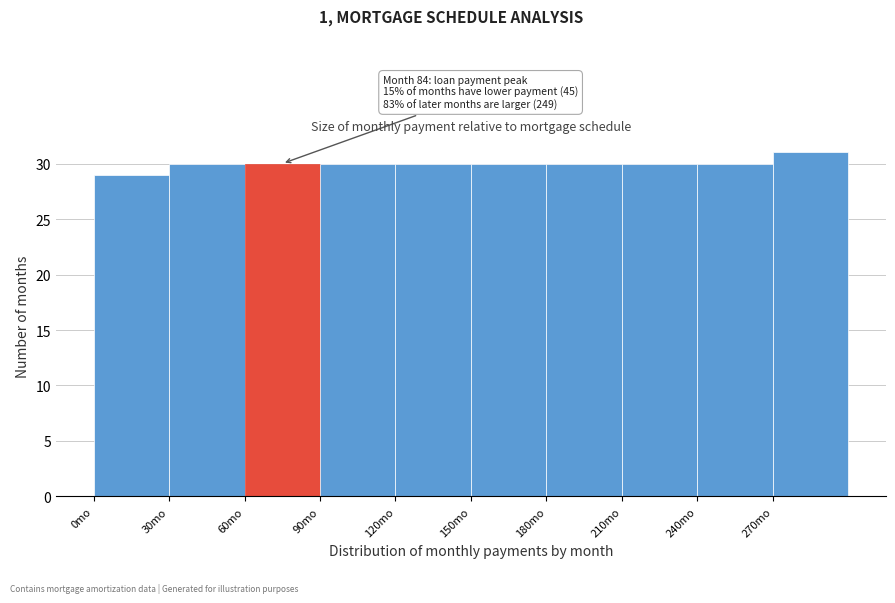

Which range on the x-axis has the tallest bar?

270 to 300